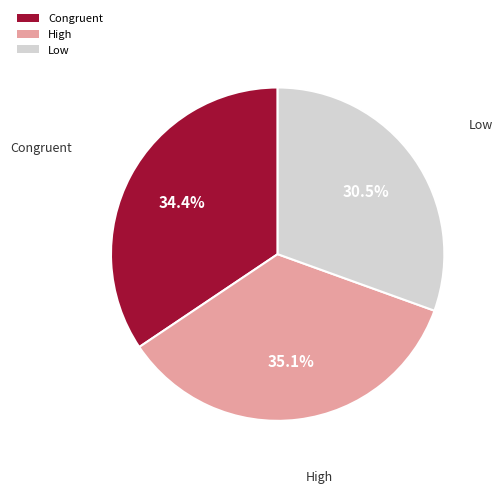

Does Low account for over 50% of the chart?

No